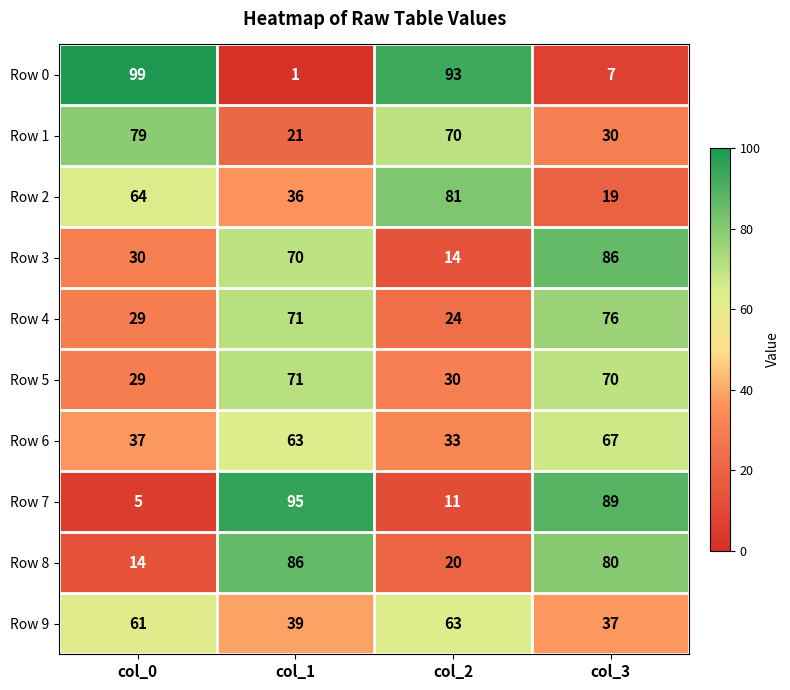

At which label is Row 8 closest to 50?

col_2